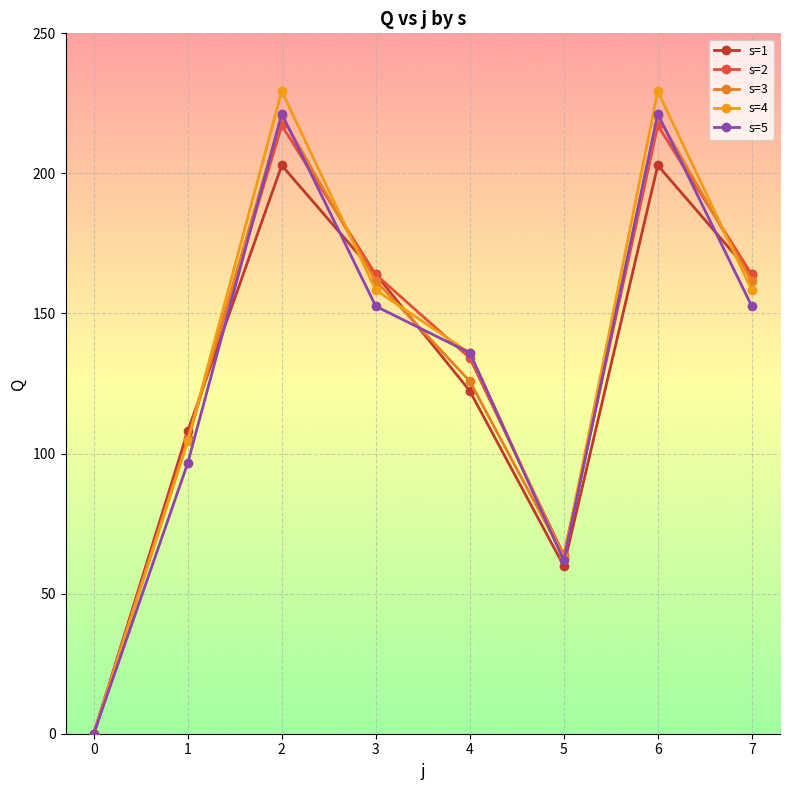

List the labels in order of s=4 value, smallest first.

0, 5, 1, 4, 3, 7, 2, 6